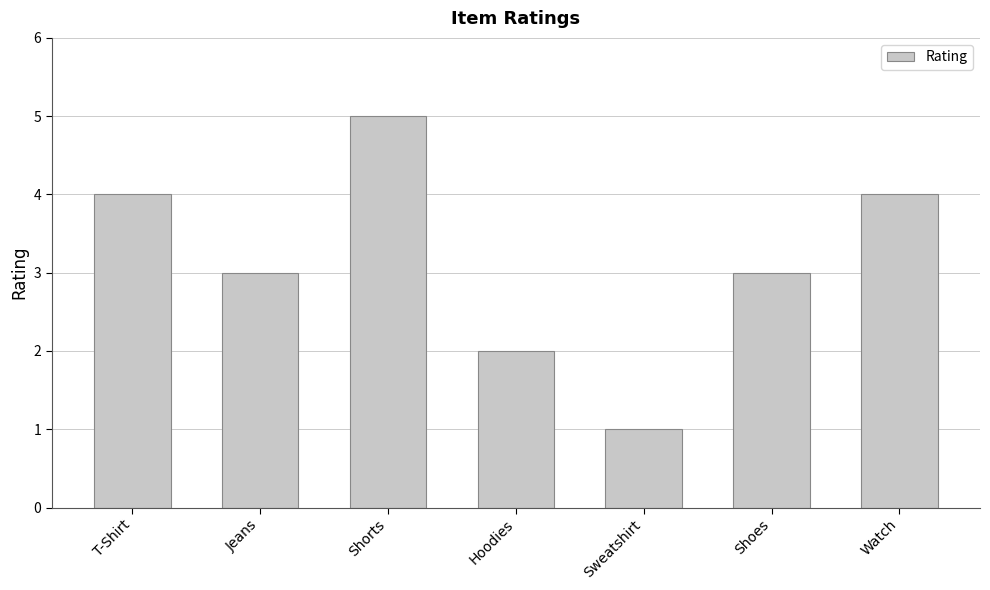

What is the difference between the maximum and second lowest values?

3